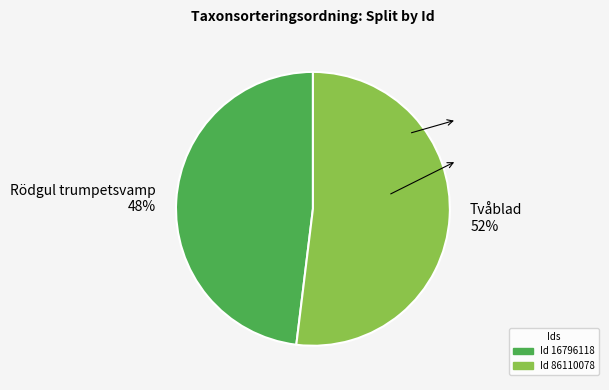

Which slice is the largest?

Tvåblad